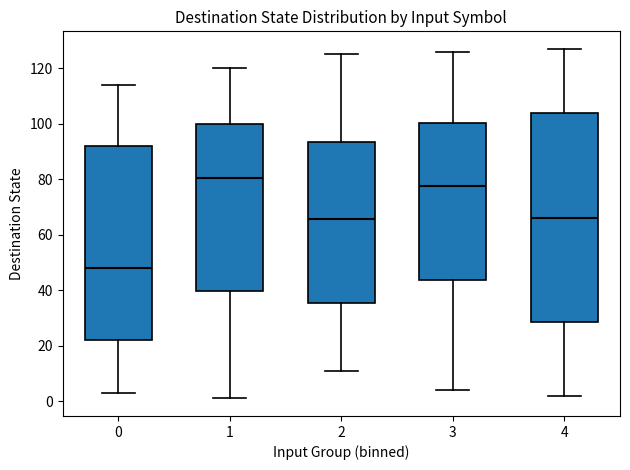

Reading left to right, read every box against the y-axis: the position of its median line, the range the box covers, and the ends of its whiskers. The values are not printed on the chart, so give them approximately, as read against the axis.

0: median 48, box 22 to 92, whiskers 4 to 114
1: median 80, box 40 to 100, whiskers 2 to 120
2: median 66, box 36 to 94, whiskers 12 to 126
3: median 78, box 44 to 100, whiskers 4 to 126
4: median 66, box 28 to 104, whiskers 2 to 128